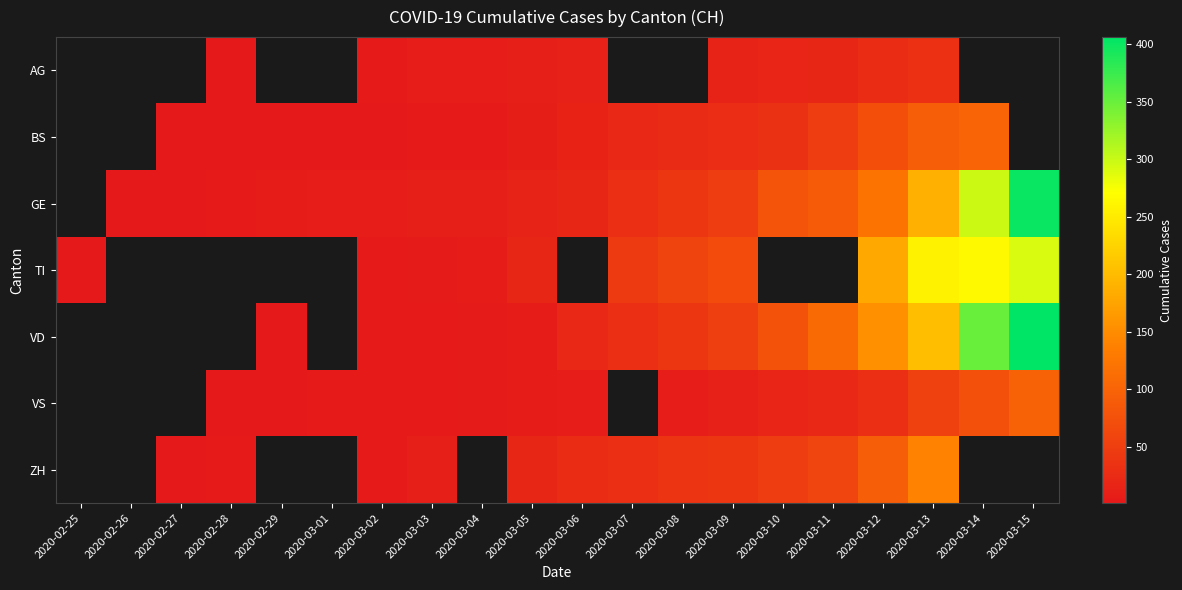

The value of ZH at 2020-03-03 is 15.9. True or false?

False